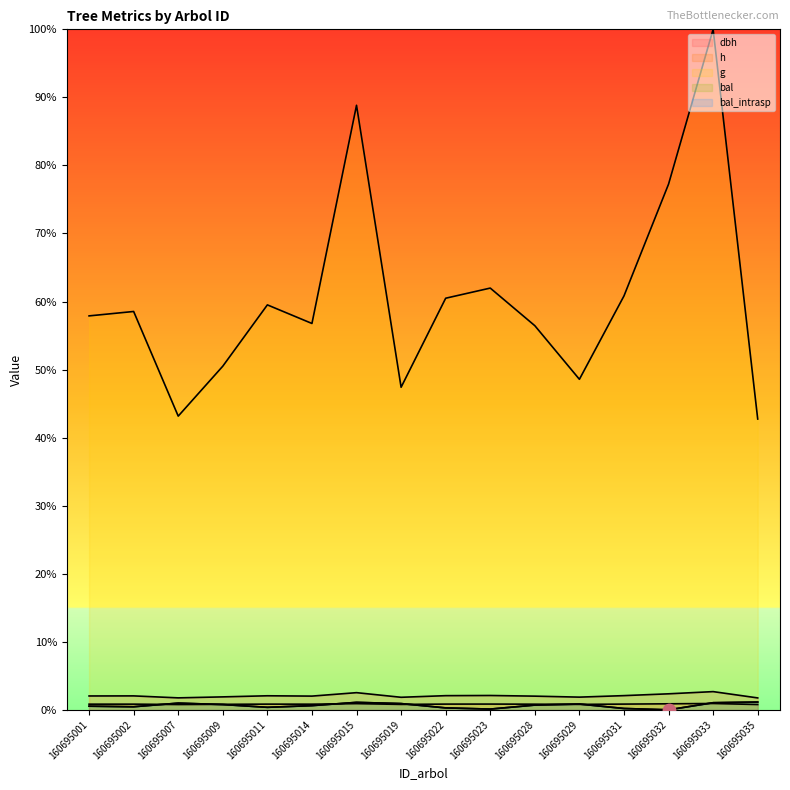

Which series has the largest total across all categories?

g